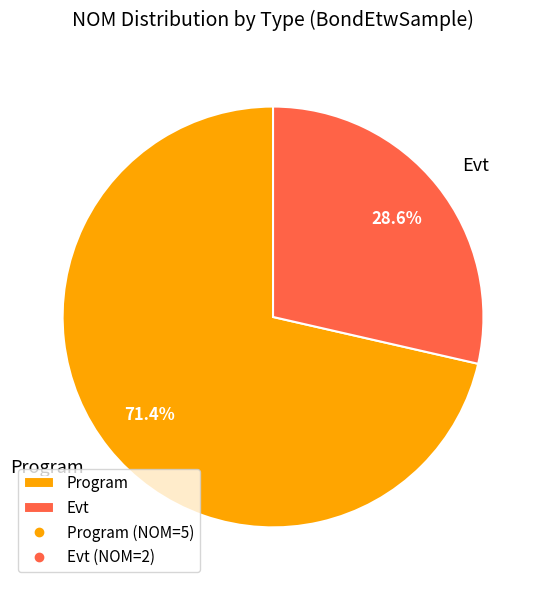

How many segments does this pie chart have?

2